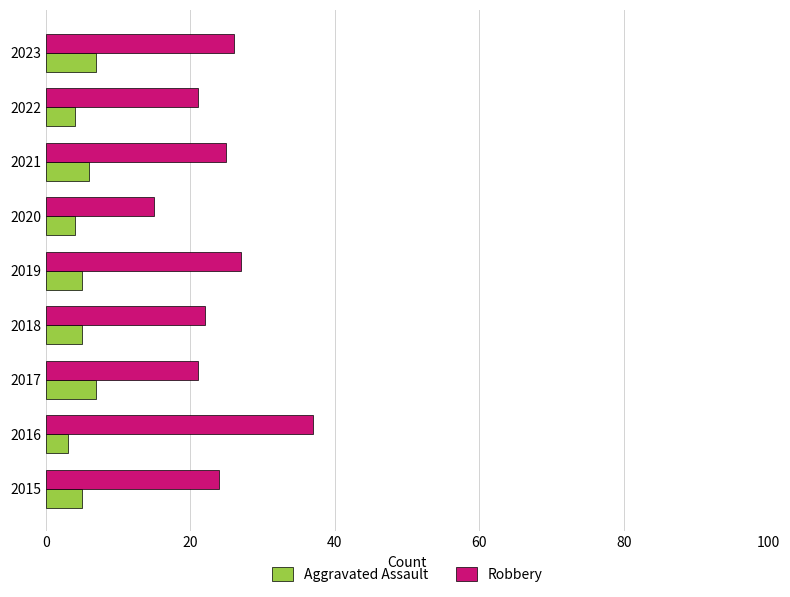

What is the average value of the Aggravated Assault series?

5